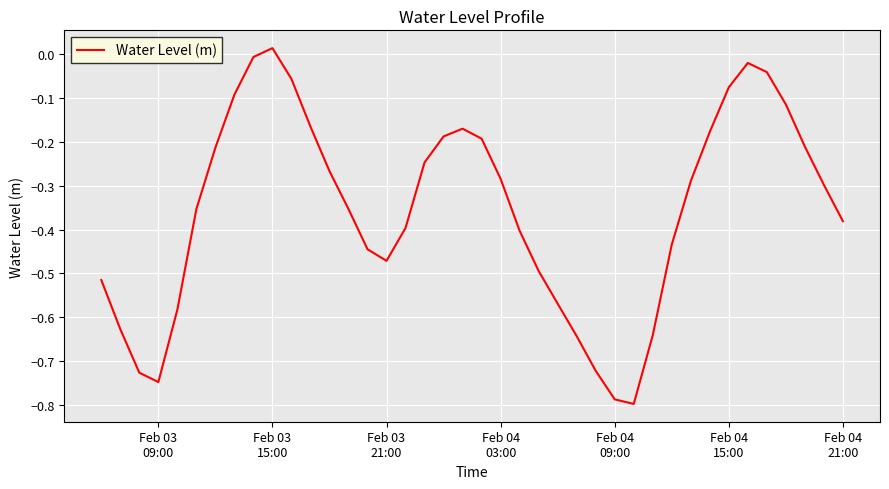

What is the difference between the maximum and minimum values?

0.8